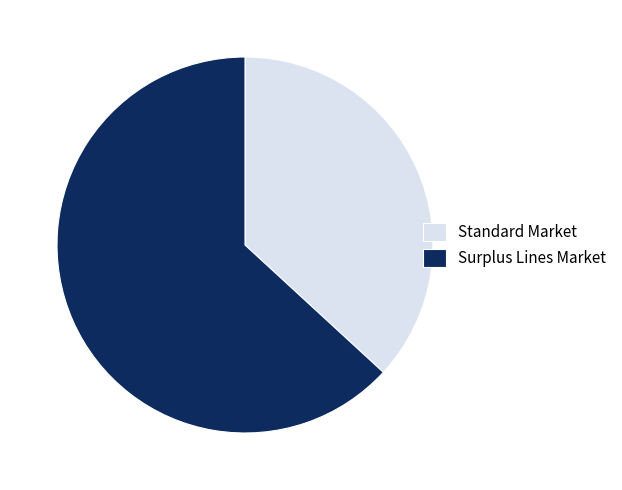

Count the number of slices in the pie.

2